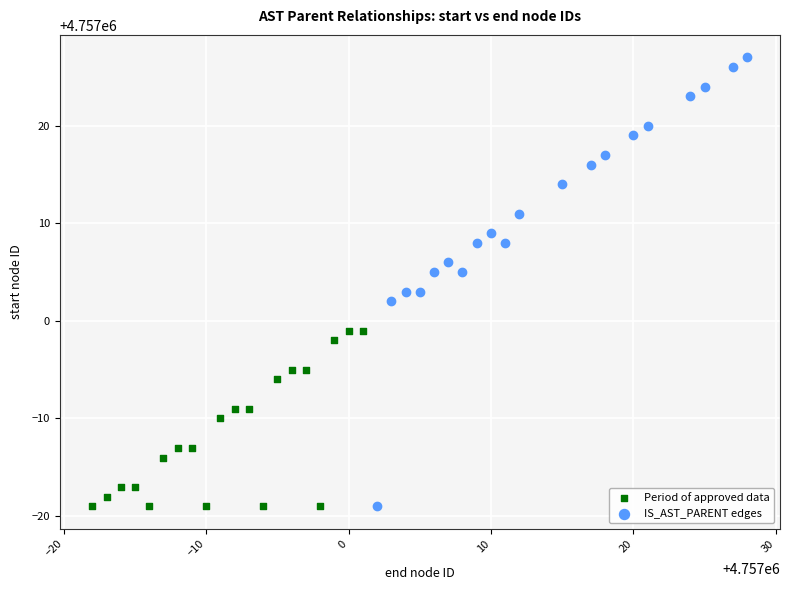

What are all the series names shown in the legend?

Period of approved data, IS_AST_PARENT edges